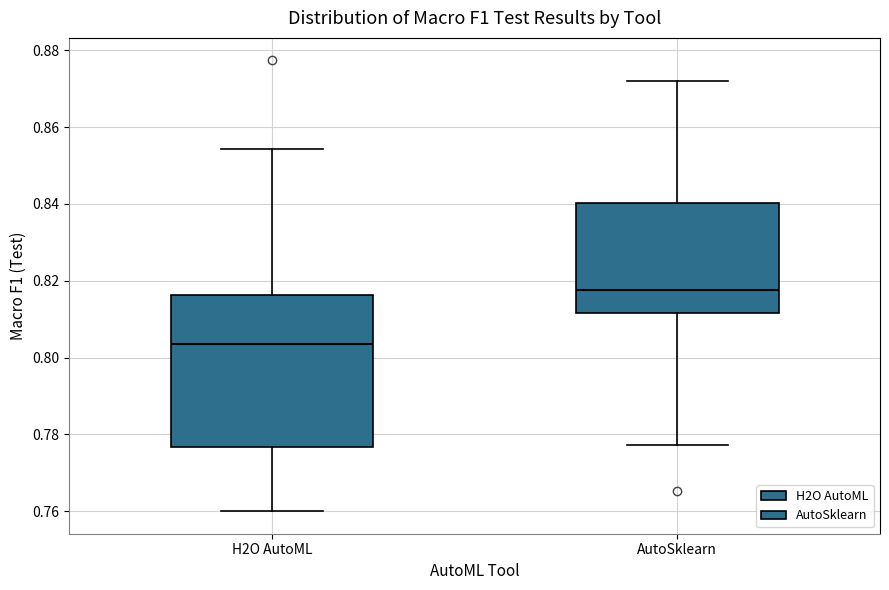

Comparing the boxes themselves (not the whiskers), which one is the tallest?

H2O AutoML